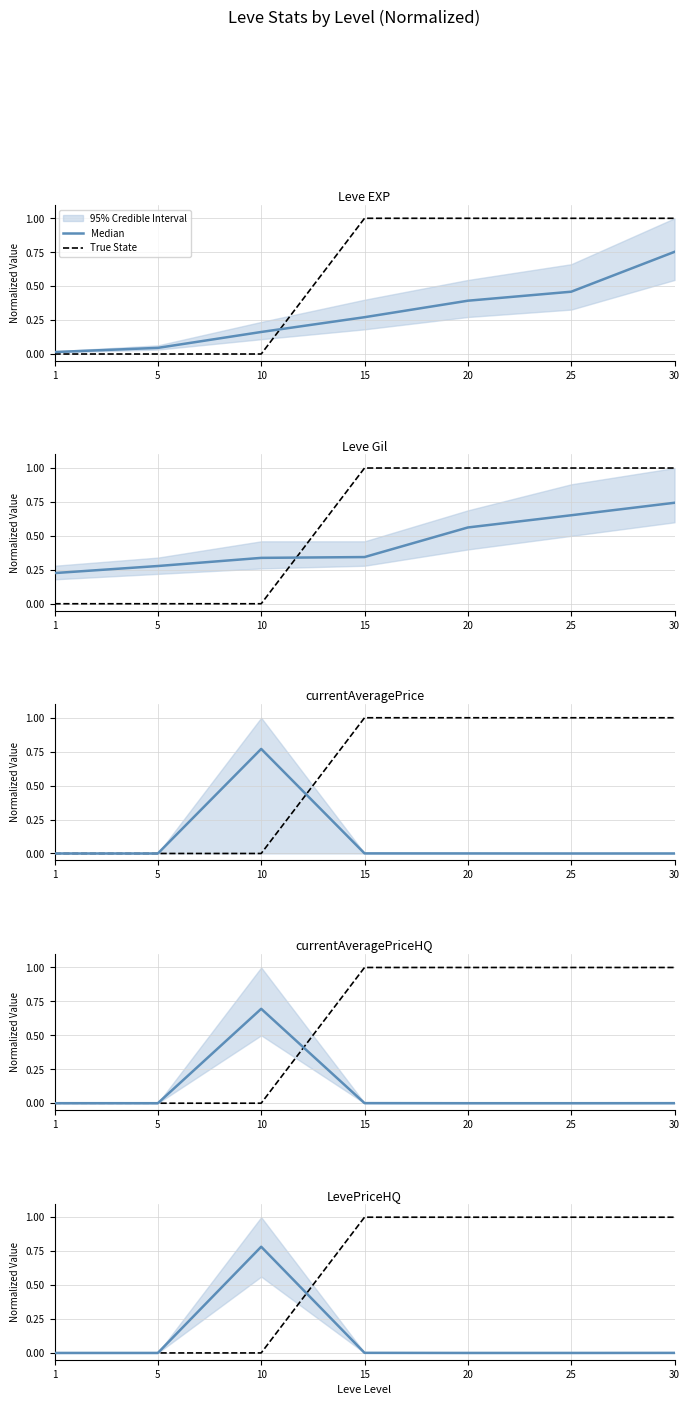

Which series has the largest total across all categories?

True State